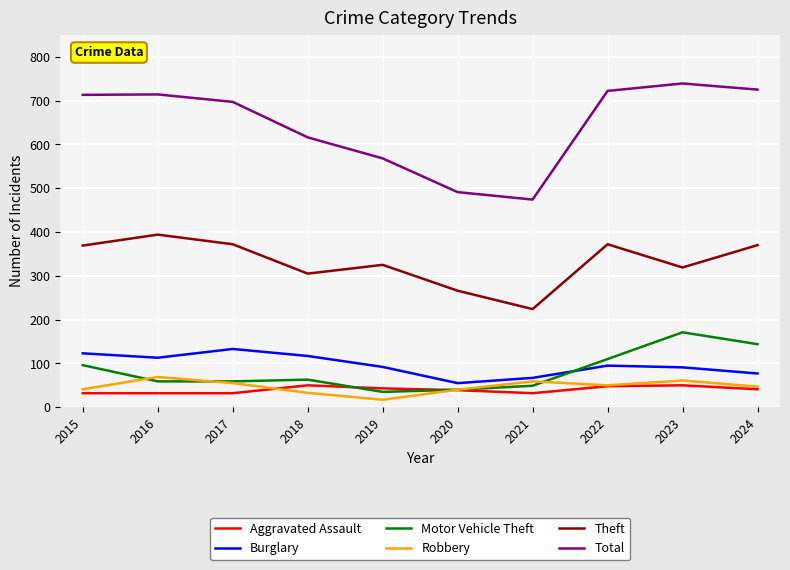

What are all the series names shown in the legend?

Aggravated Assault, Burglary, Motor Vehicle Theft, Robbery, Theft, Total